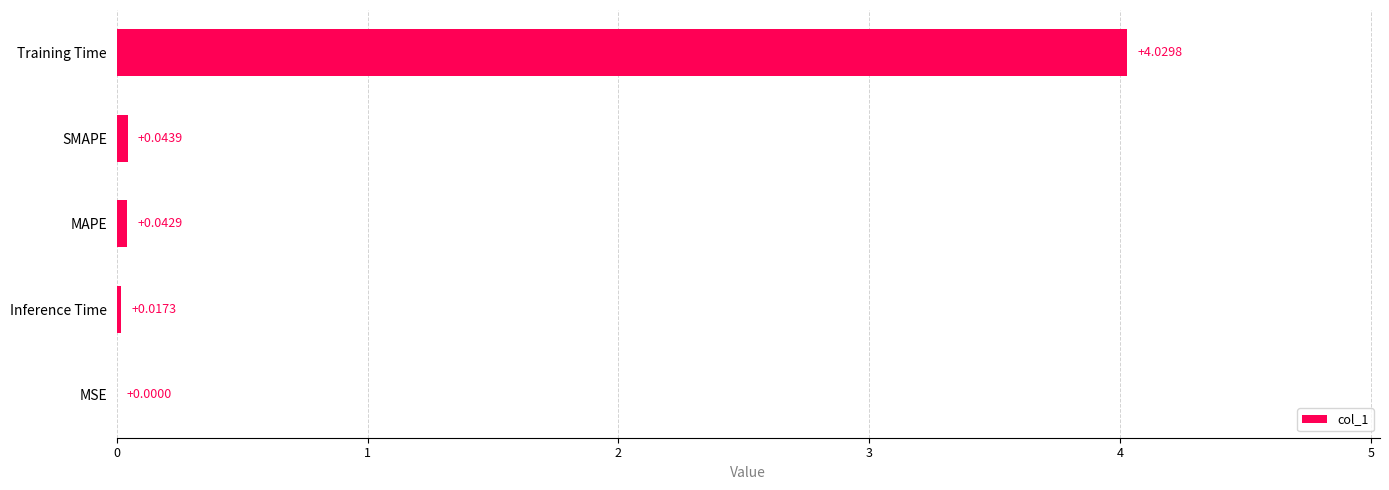

What is the sum of all values?

4.1